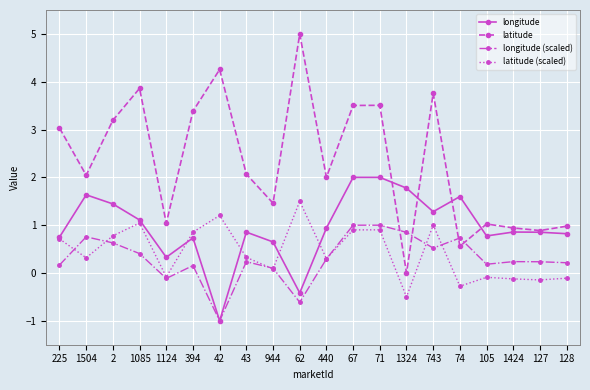

How many lines are shown in the chart?

4